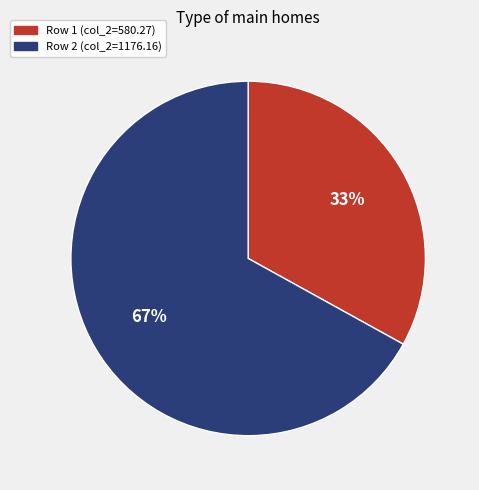

To the nearest percent, what is the difference between the largest and smallest slice percentages?

34%